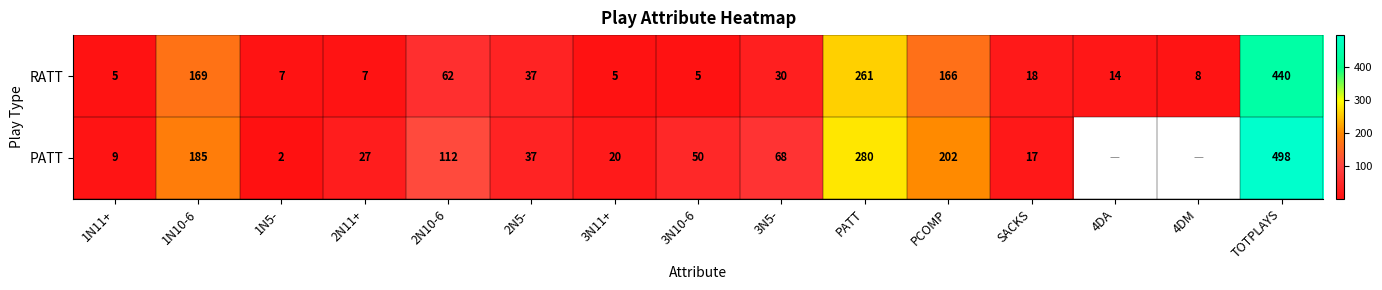

How many series are shown in this chart?

2